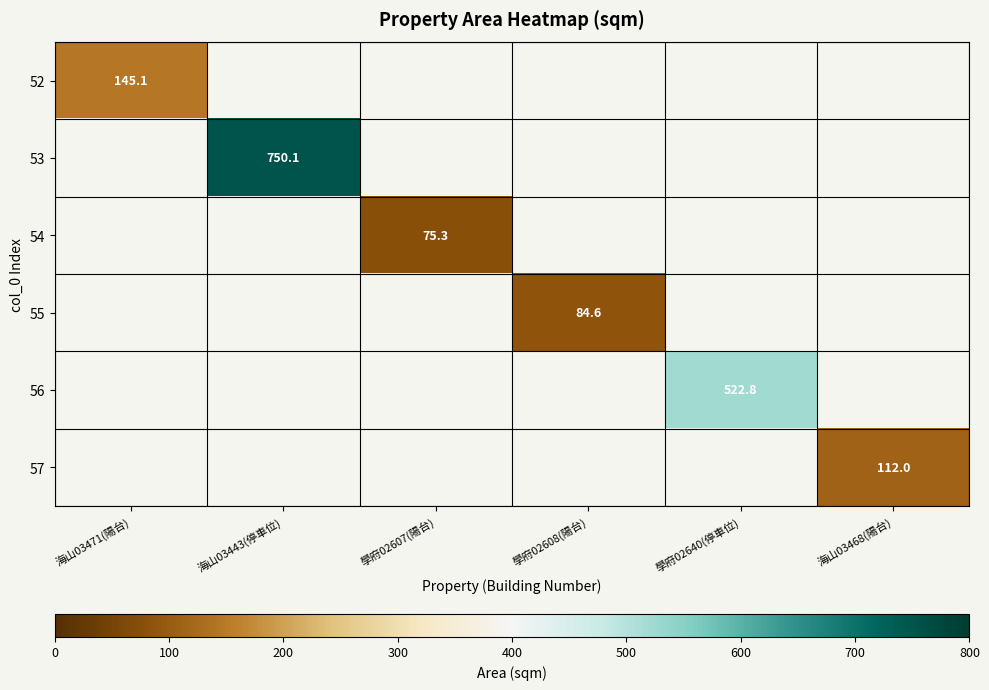

What is the maximum value for 52?

145.1